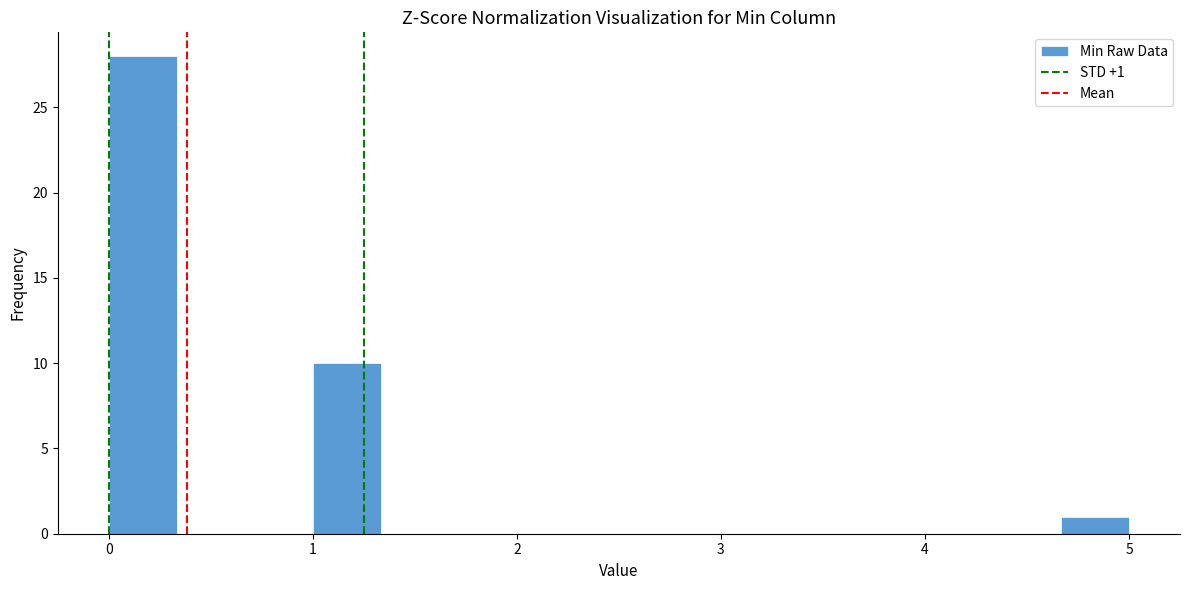

Read against the x-axis, roughly where is the centre of the tallest bar?

0.2